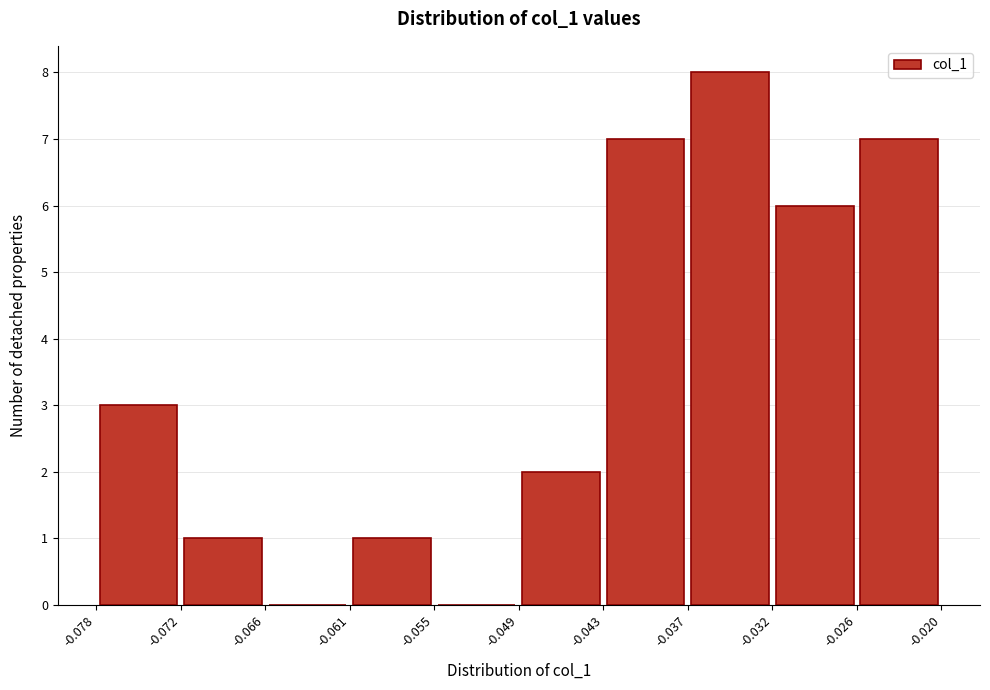

Over which range of the x-axis is the bar tallest?

-0.037 to -0.032